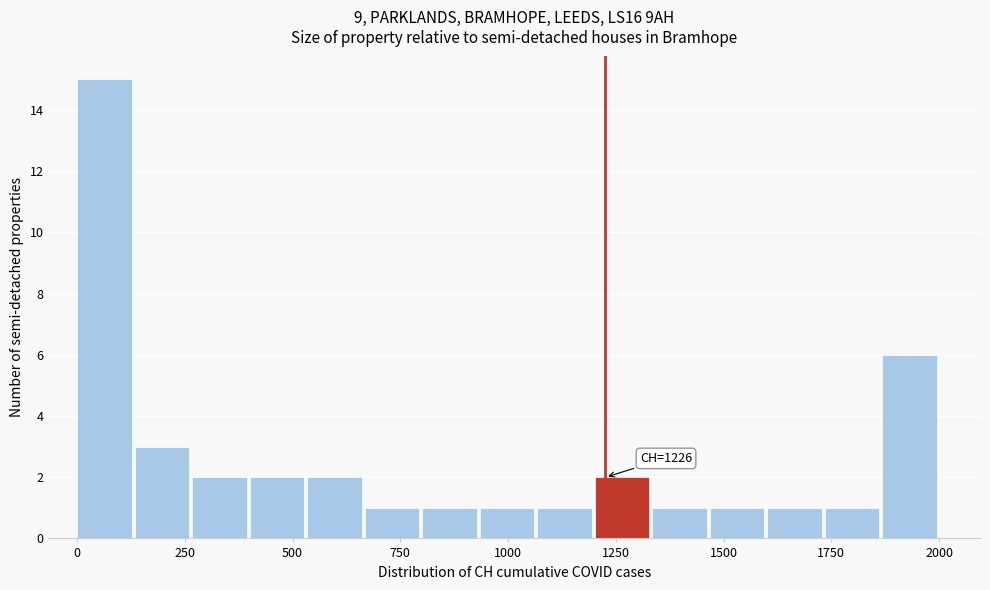

Around what value on the x-axis is the tallest bar? Give the approximate position of its centre, as read against the axis.

50